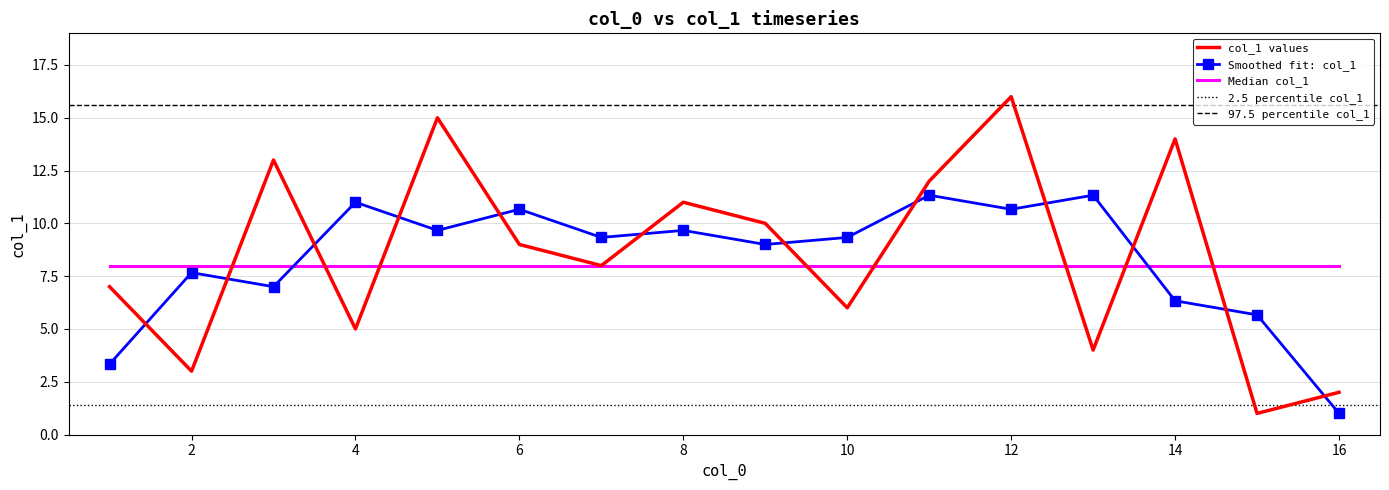

The chart shows a value of 12 at 11. True or false?

True